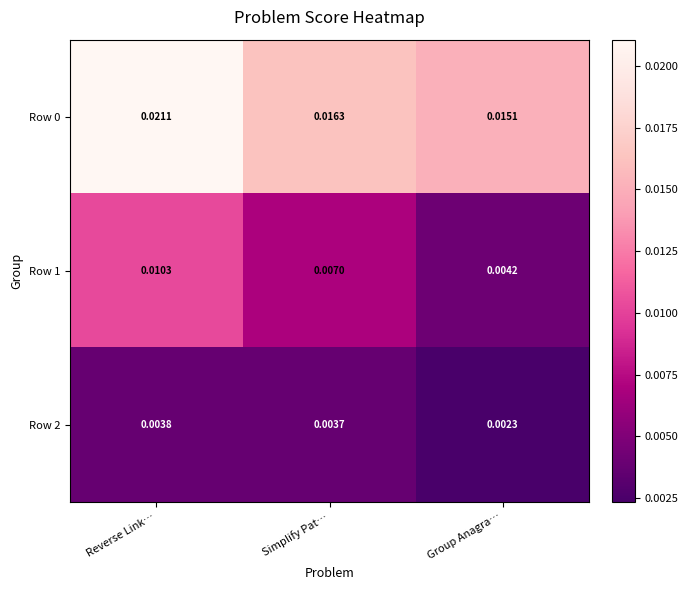

At how many categories does at least one series exceed 0?

3